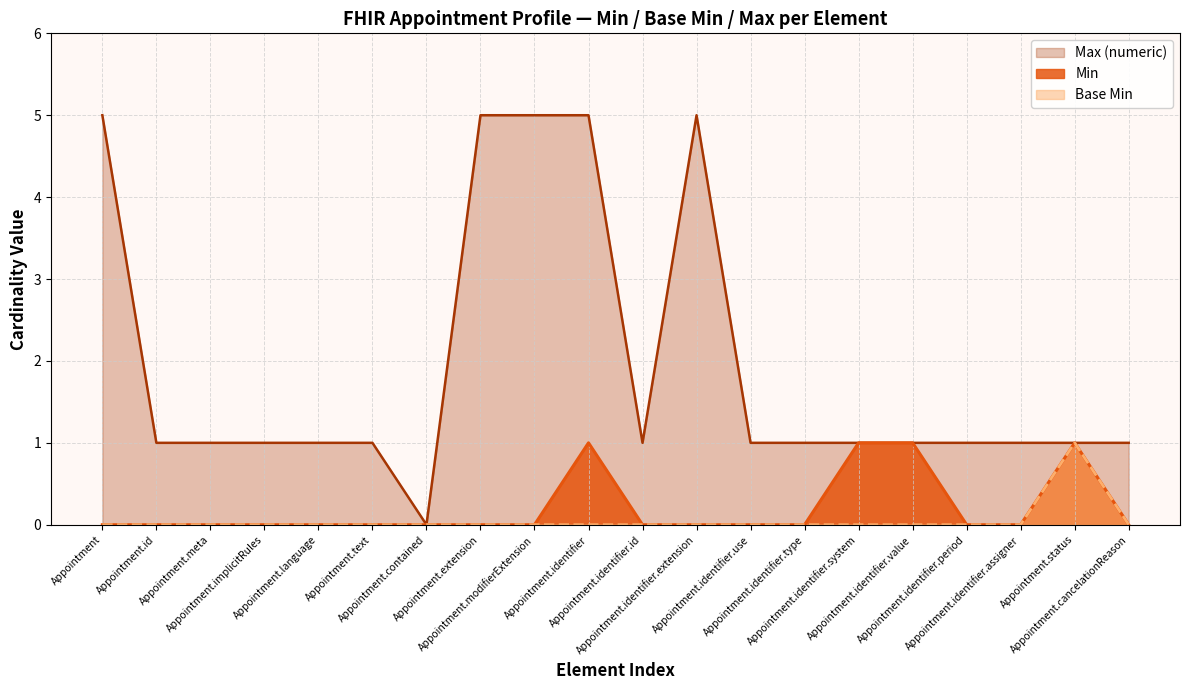

True or false: Min and Max (numeric) intersect in this chart.

False